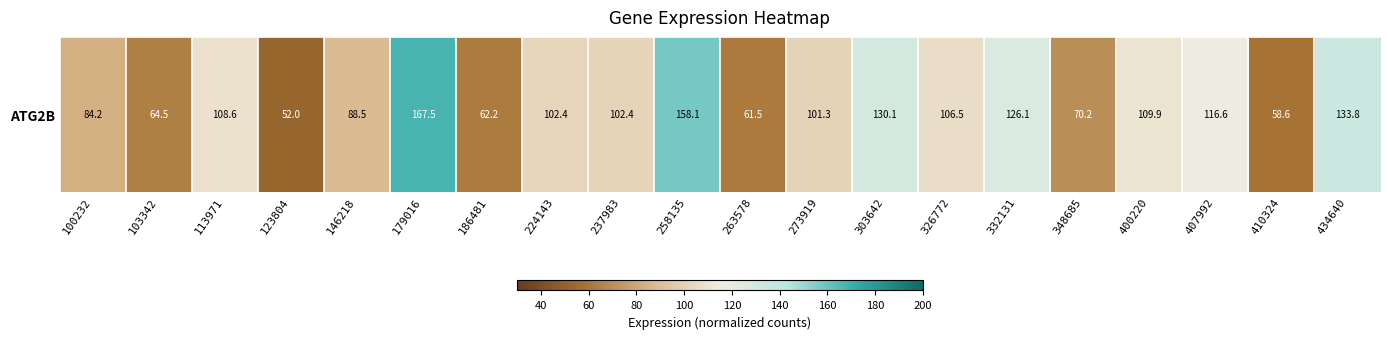

What is the approximate value at 263578?

61.5